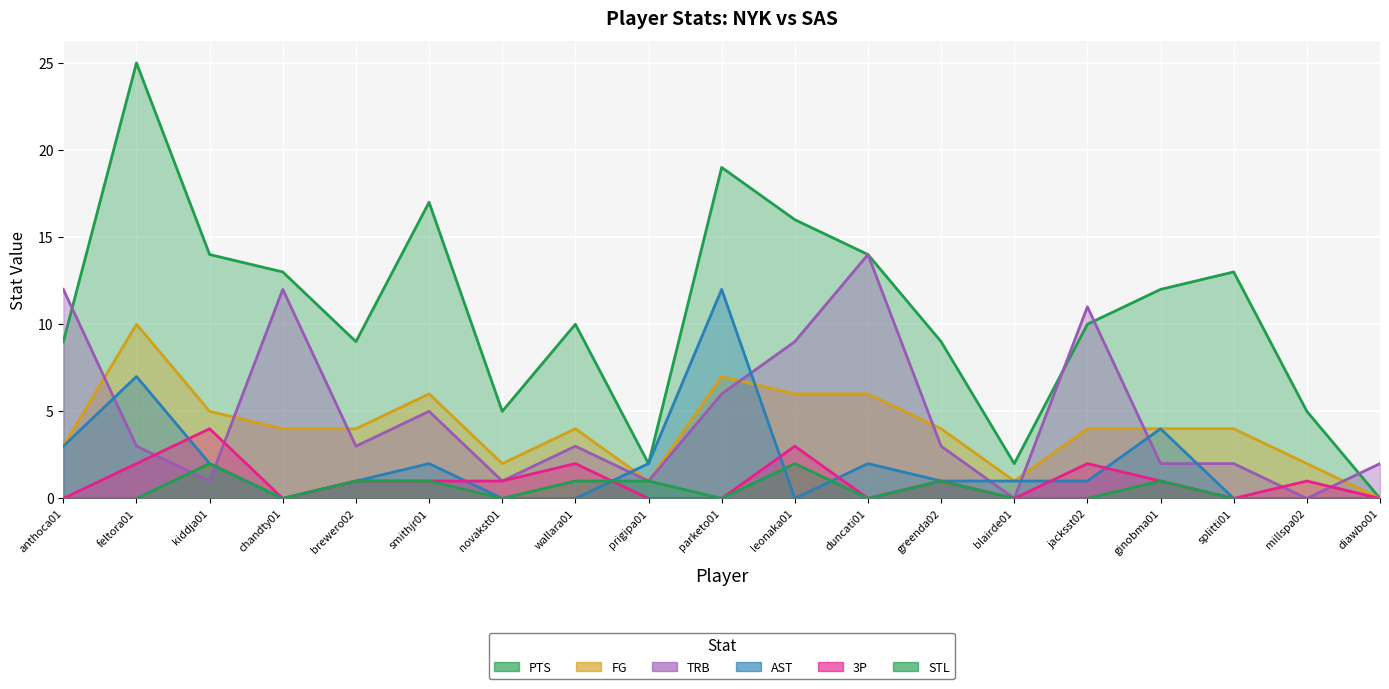

Which category has the lowest value in the AST series?

chandty01